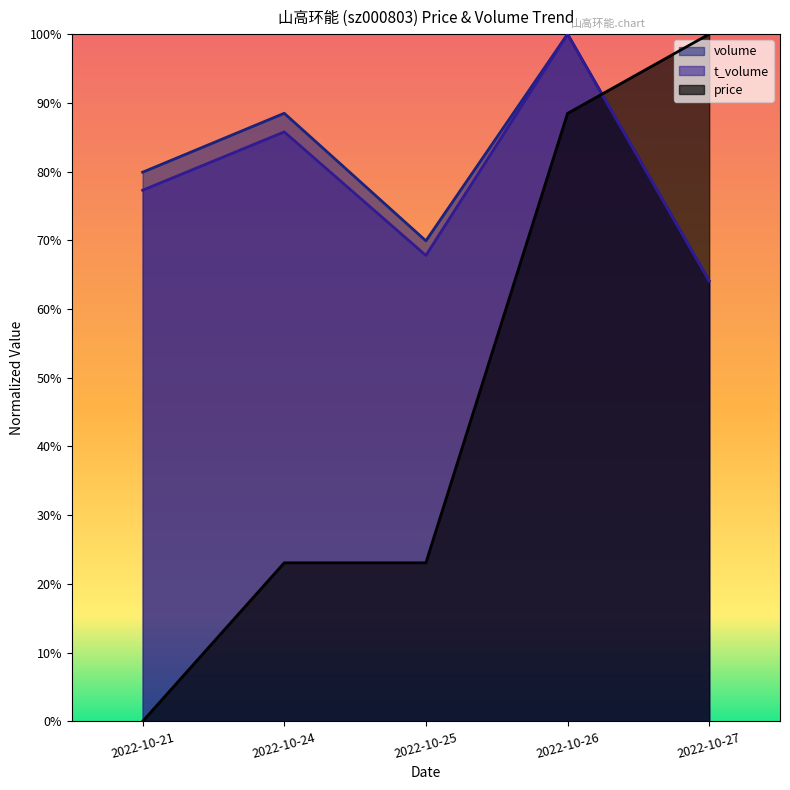

Rank the categories by t_volume value from lowest to highest.

2022-10-27, 2022-10-25, 2022-10-21, 2022-10-24, 2022-10-26